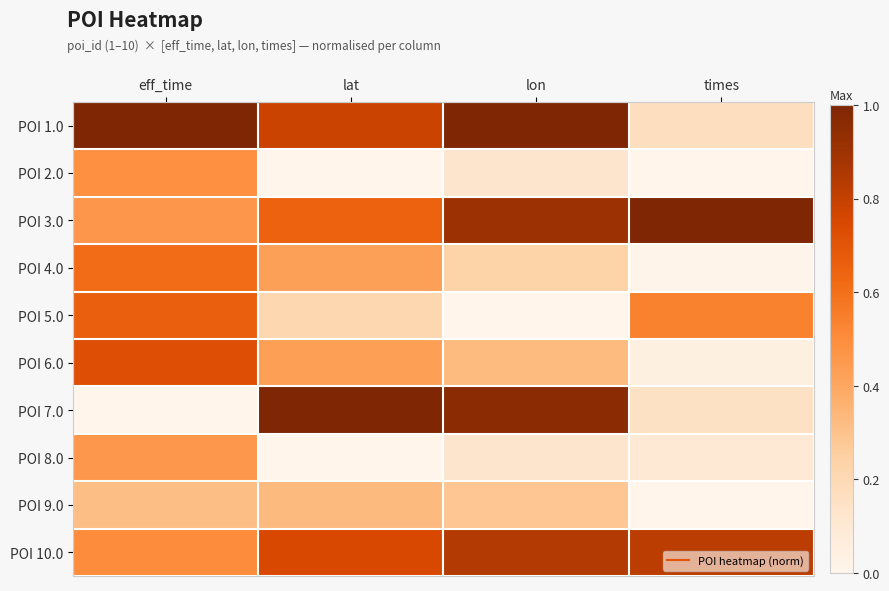

Which label corresponds to the smallest value in the chart?

lon